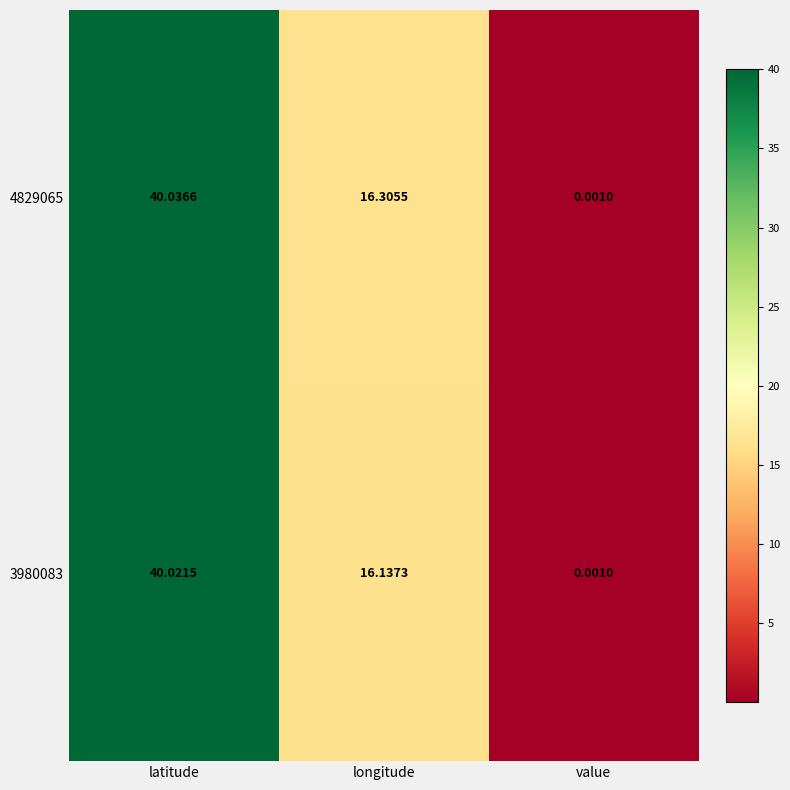

Rank the series at latitude from lowest to highest value.

3980083, 4829065